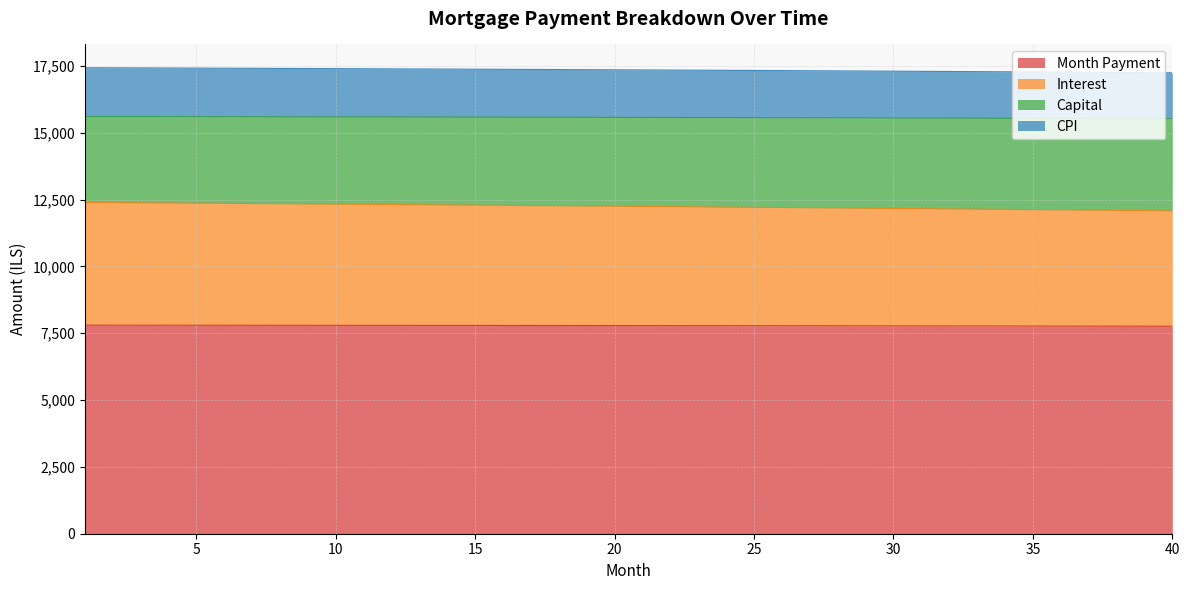

True or false: capital and cpi cross at least once.

False